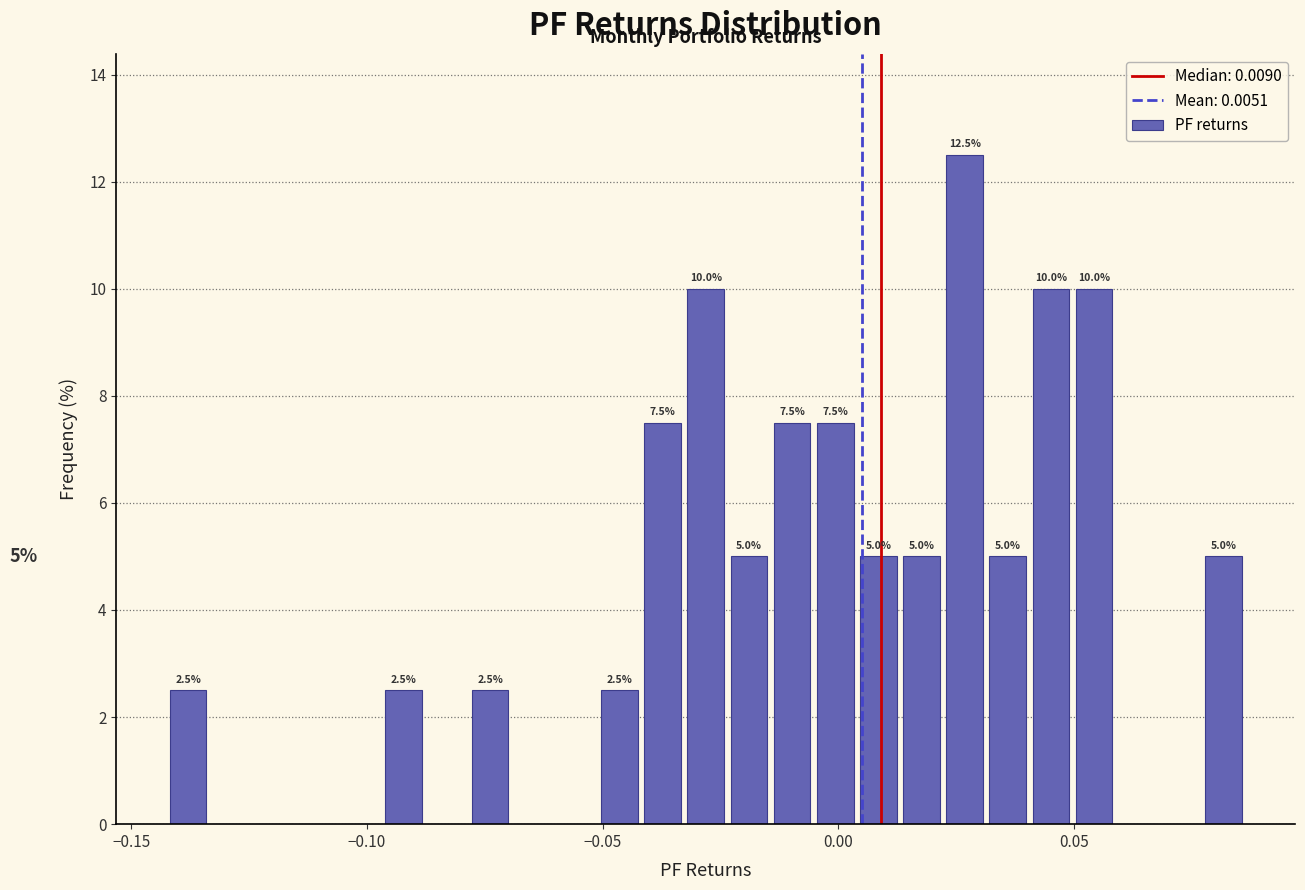

Around what value on the x-axis is the tallest bar? Give the approximate position of its centre, as read against the axis.

0.025